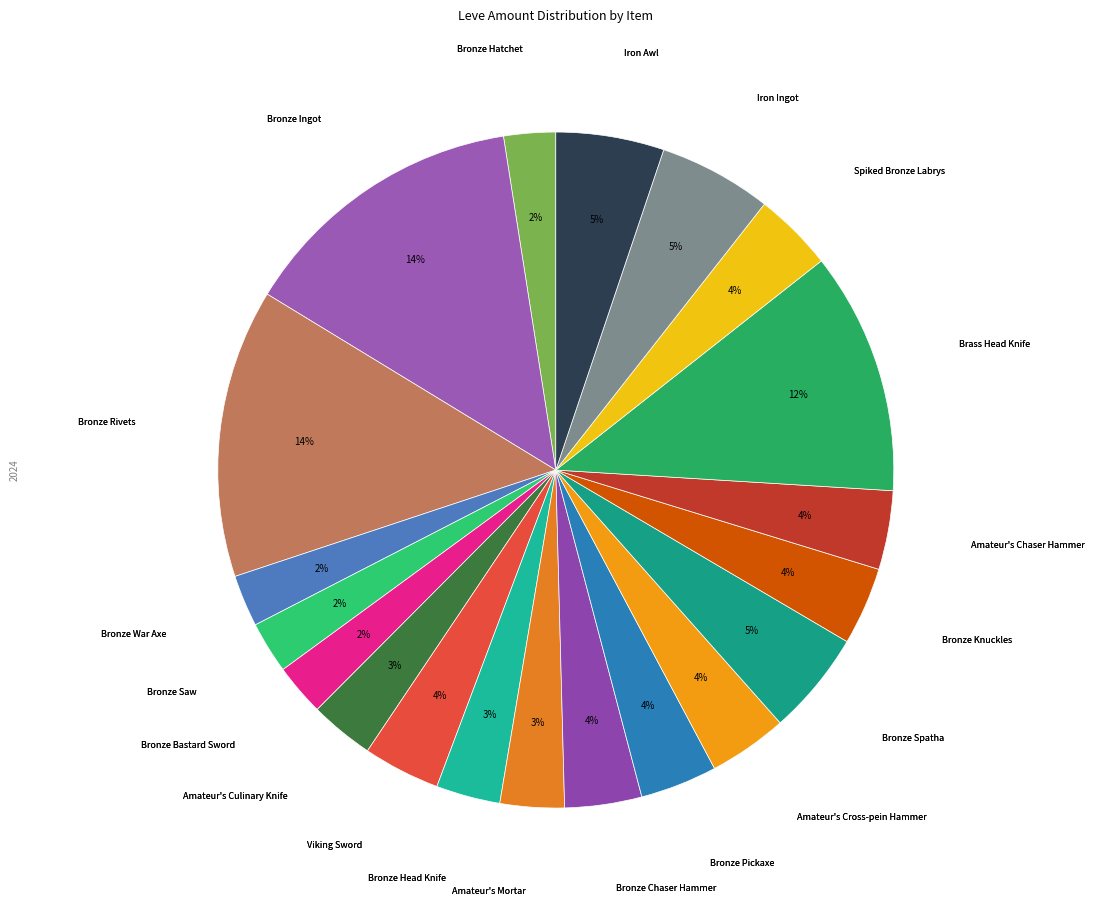

Count the number of slices in the pie.

20